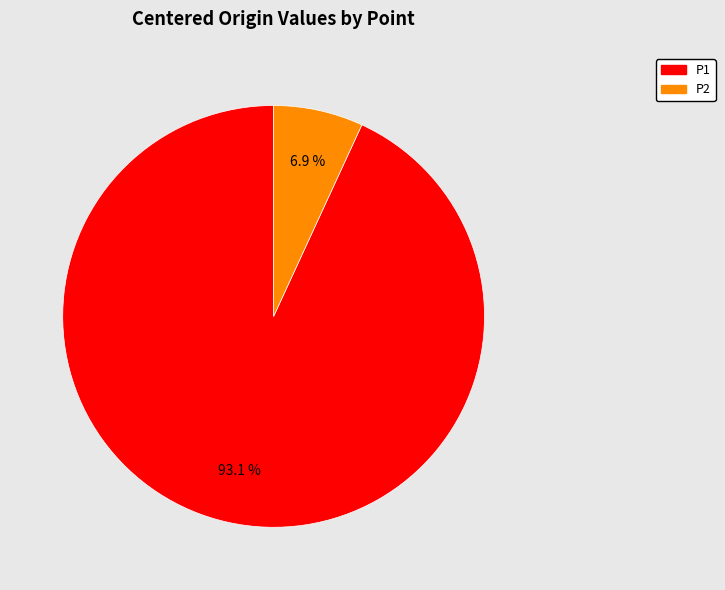

What is the smallest slice in the pie chart?

P2